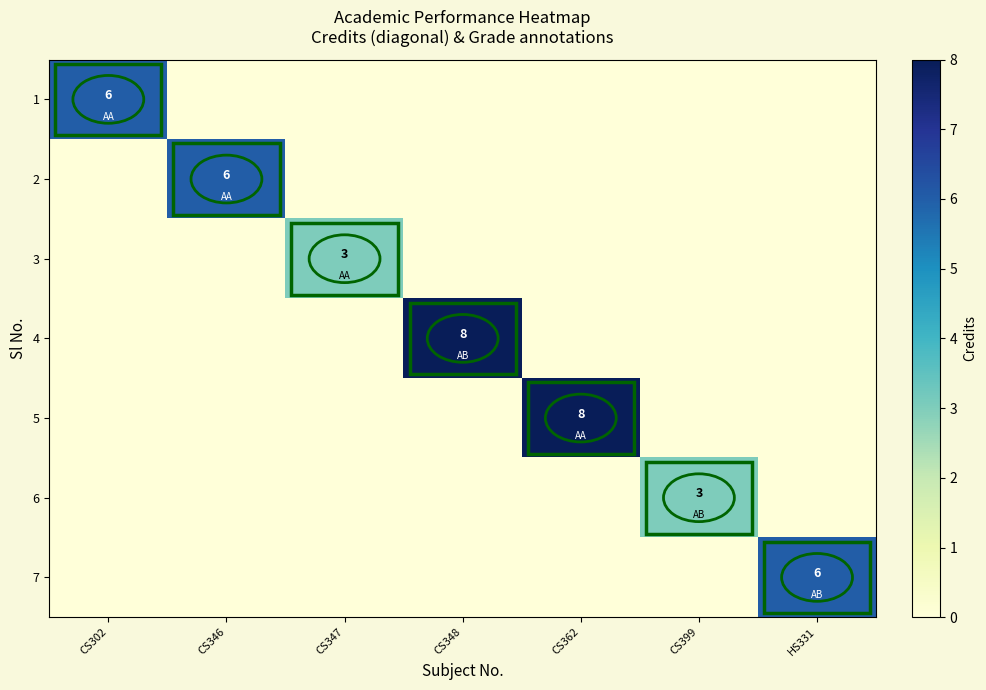

Which has a higher value, CS348 or CS399?

CS348